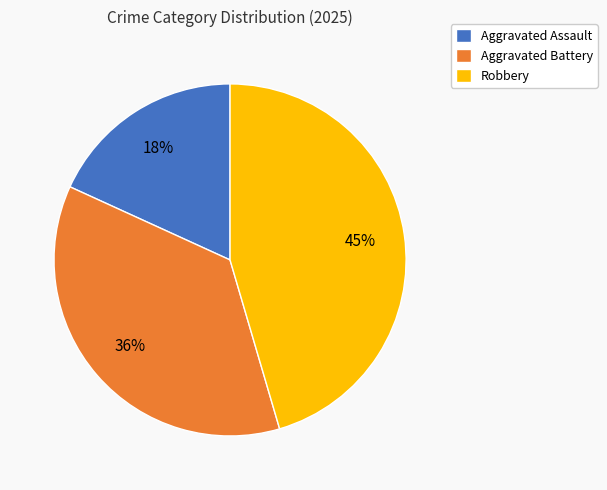

What is the ratio of the value at Robbery to the value at Aggravated Assault?

2.5